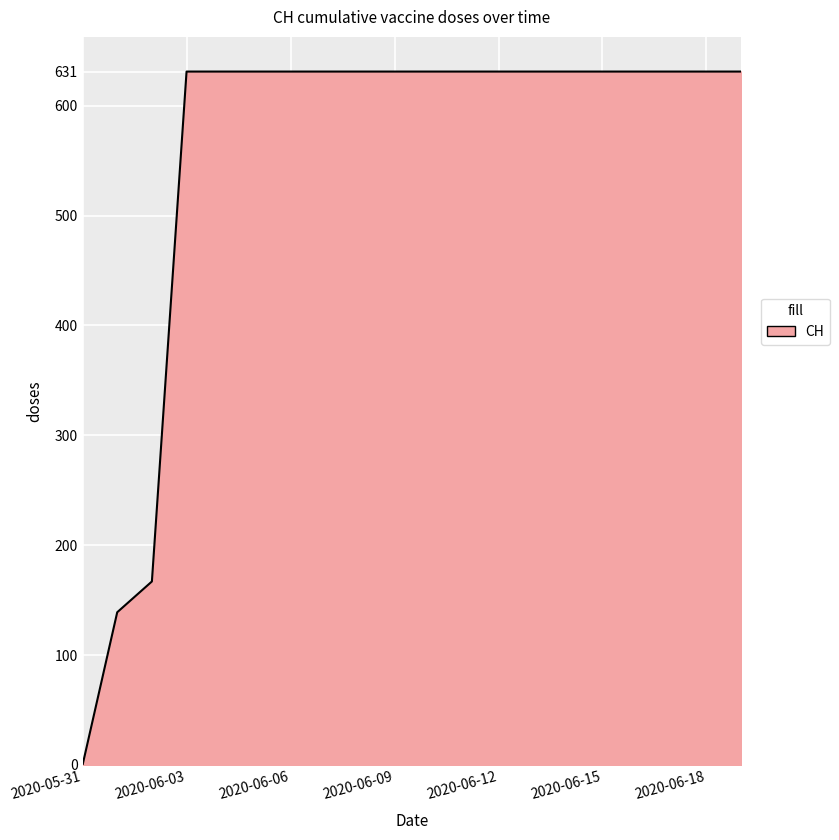

How many lines are shown in the chart?

1